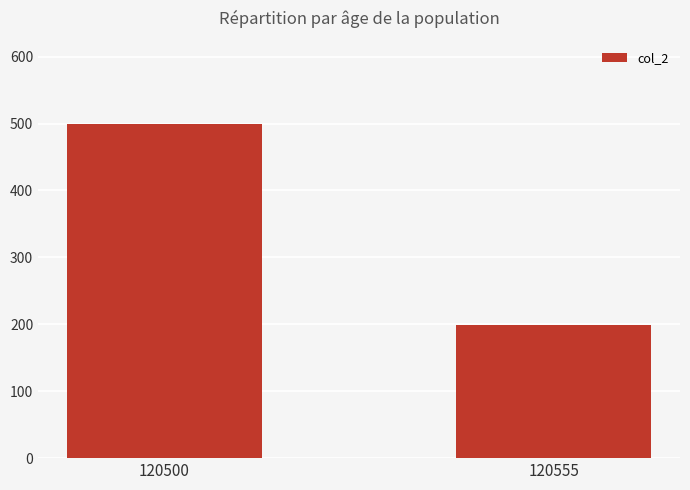

What is the change in value from 120500 to 120555?

-300